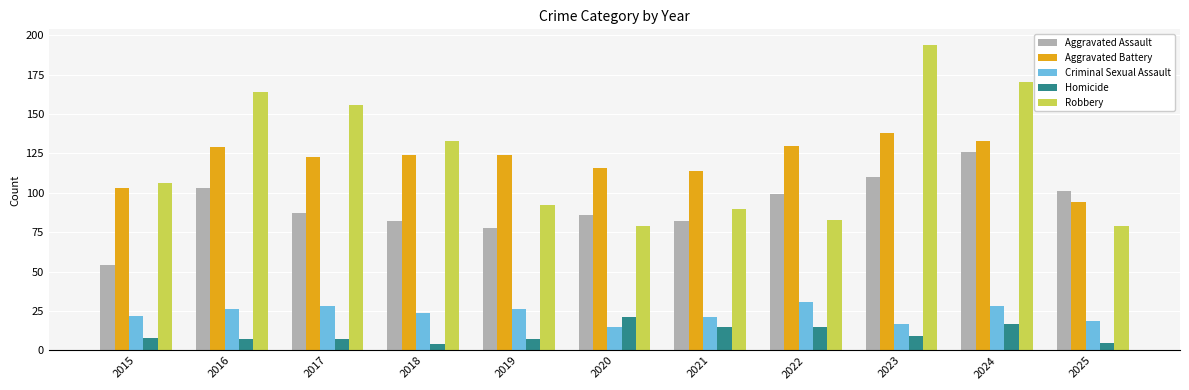

The Robbery series shows 253 at 2016. True or false?

False